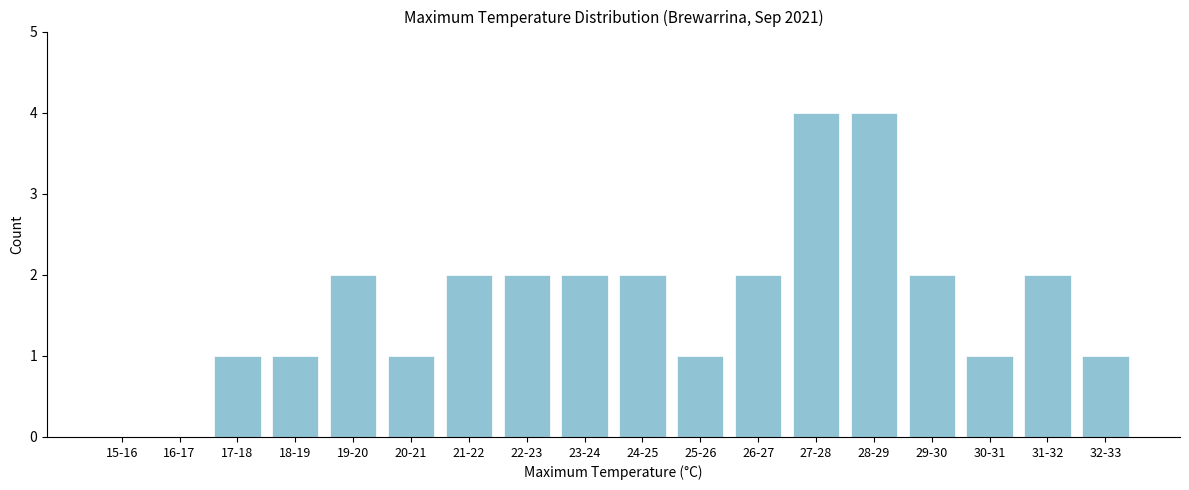

Reading right to left, transcribe all the data shown in this chart.

32-33=1	31-32=2	30-31=1	29-30=2	28-29=4	27-28=4	26-27=2	25-26=1	24-25=2	23-24=2	22-23=2	21-22=2	20-21=1	19-20=2	18-19=1	17-18=1	16-17=0	15-16=0